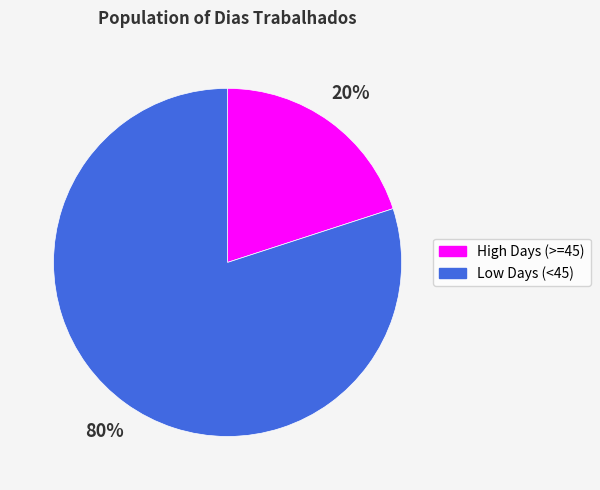

To the nearest percent, what is the difference between the largest and smallest slice percentages?

60%